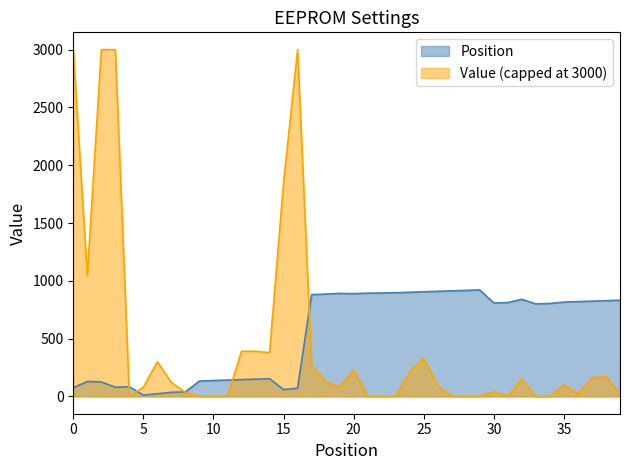

List the series in order of their peak value, highest first.

Value (capped at 3000), Position